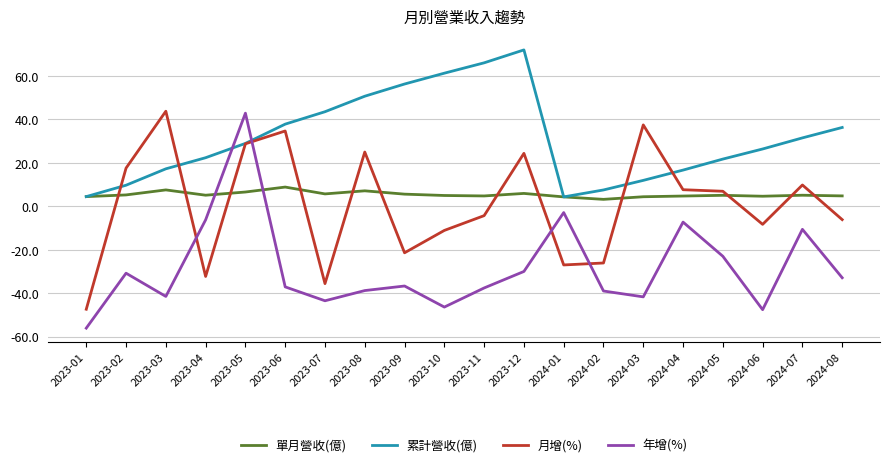

After their last crossing, which series has the higher values: 年增(%) or 月增(%)?

月增(%)